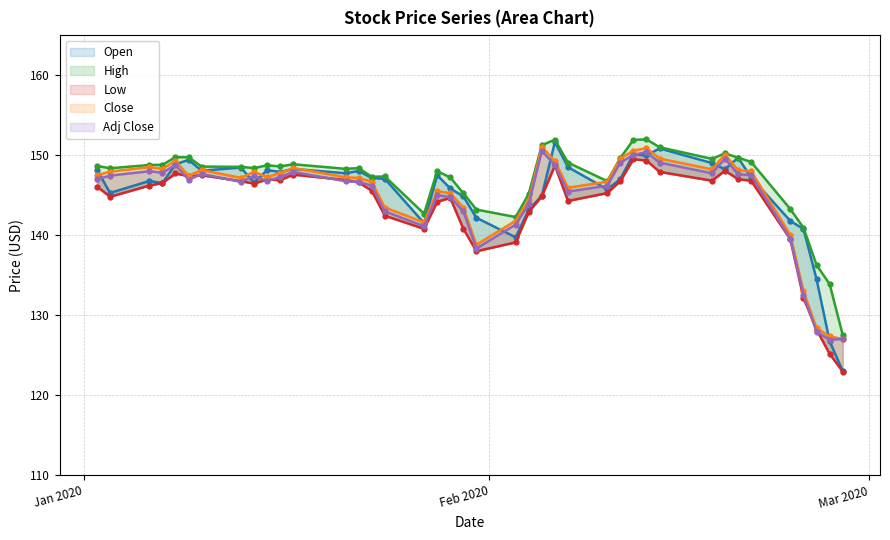

How many intersections are there between Close and Open?

19